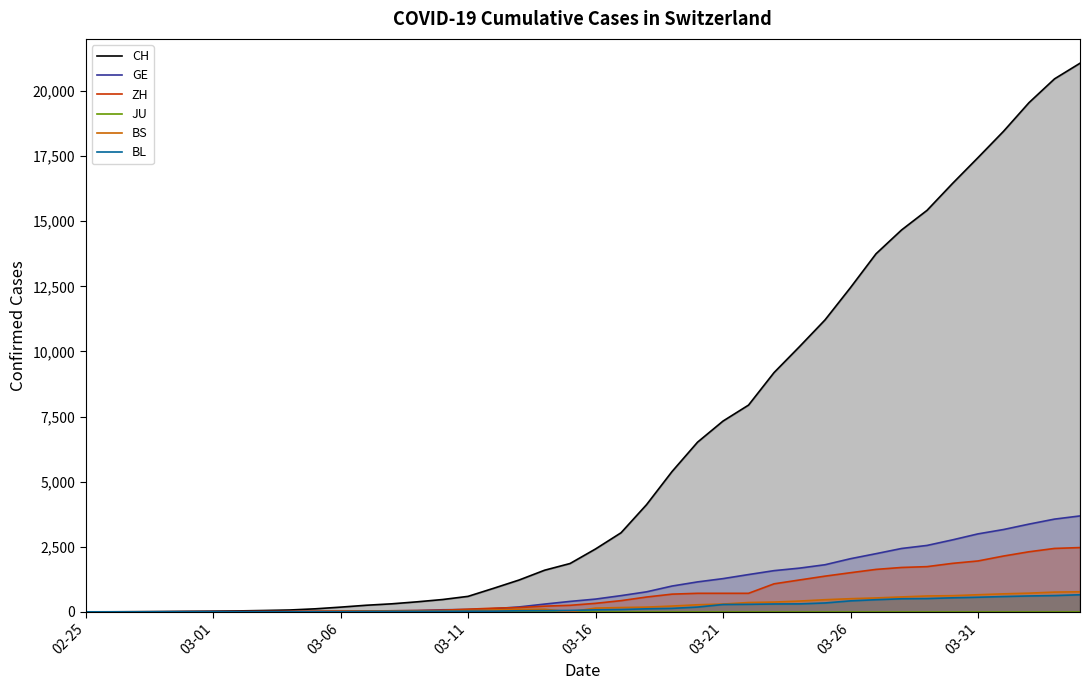

What is the highest value of the BS series?

771